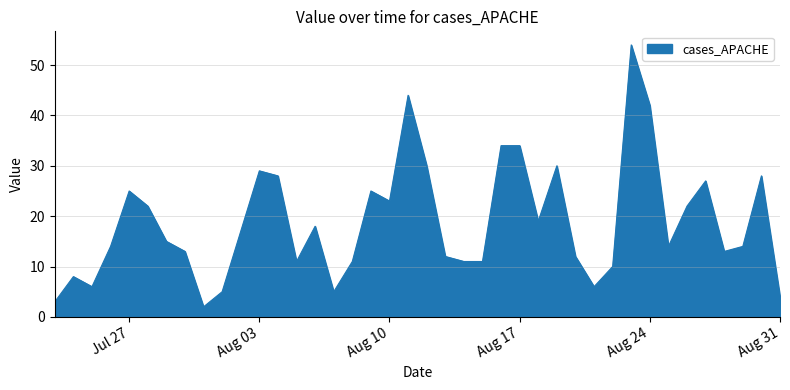

What is the maximum value shown in the chart?

54